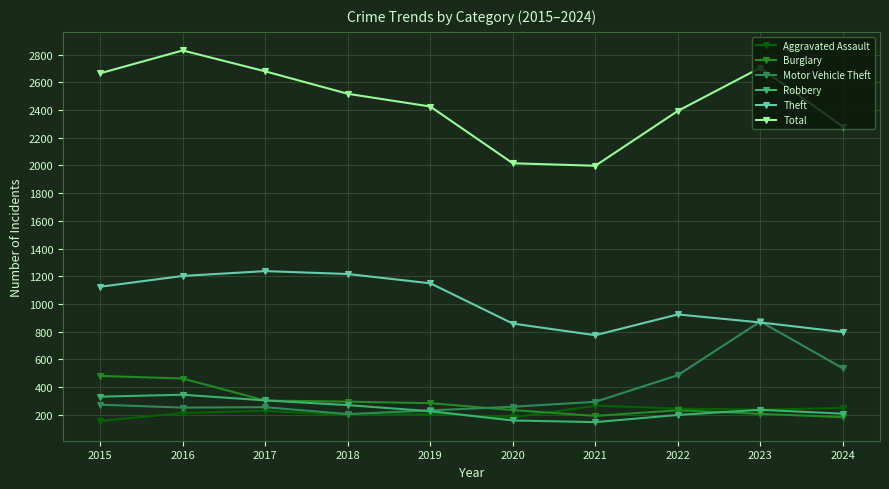

True or false: Robbery has more than 0 points higher than both neighbors.

True